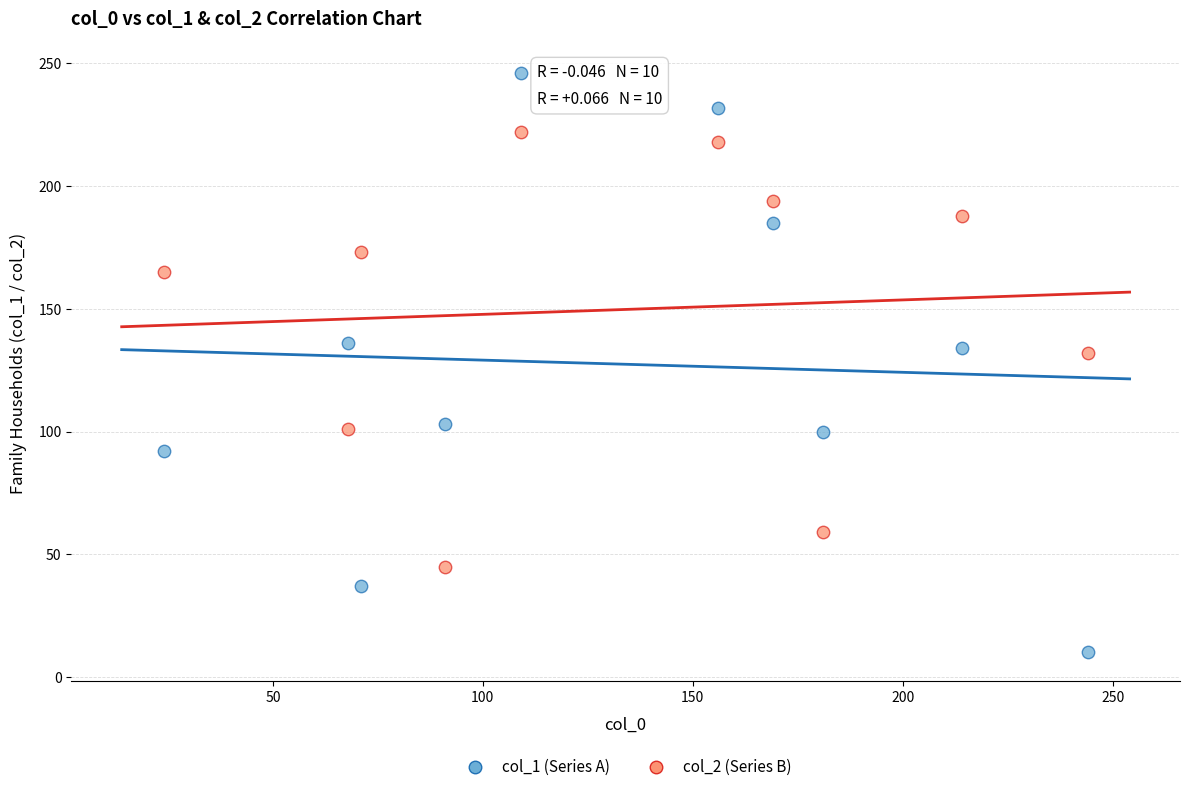

What is the X range (max minus min) for the scatter plot?

220